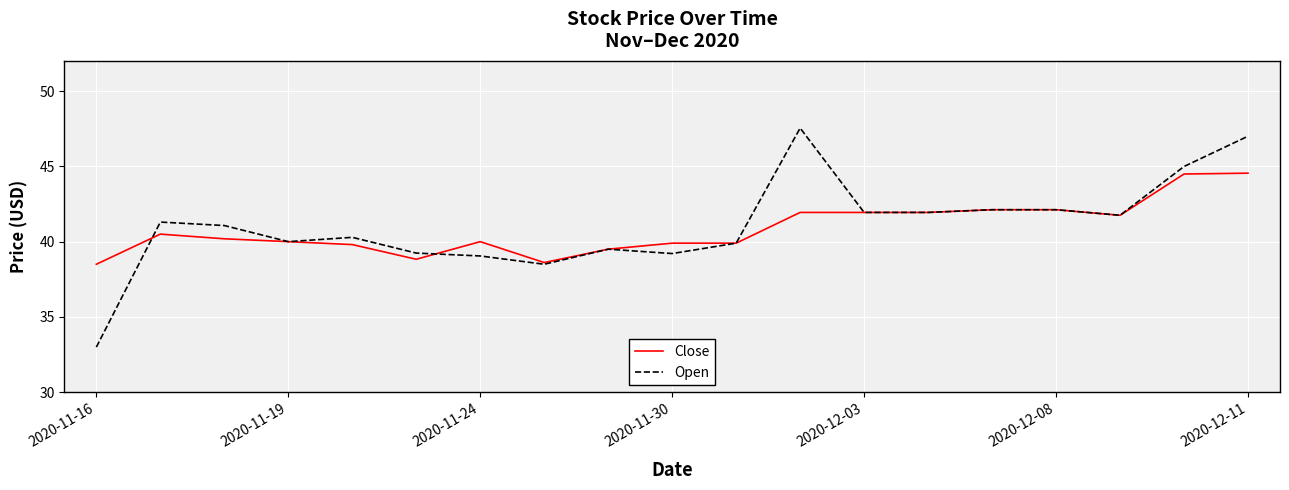

What is the greatest value displayed?

47.5